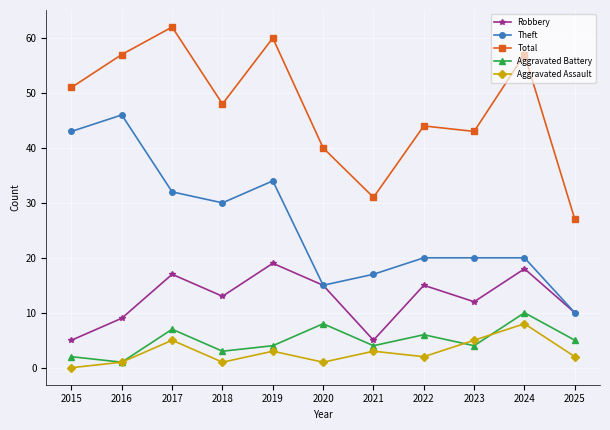

How many Aggravated Assault values are between 1 and 5?

9